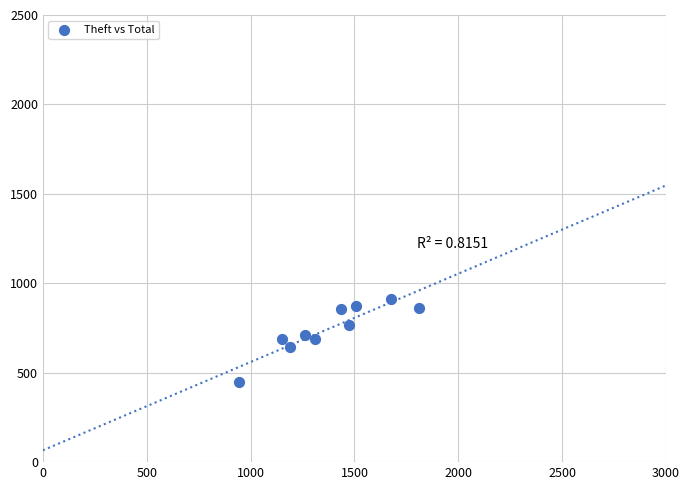

What is the average Y value?

745